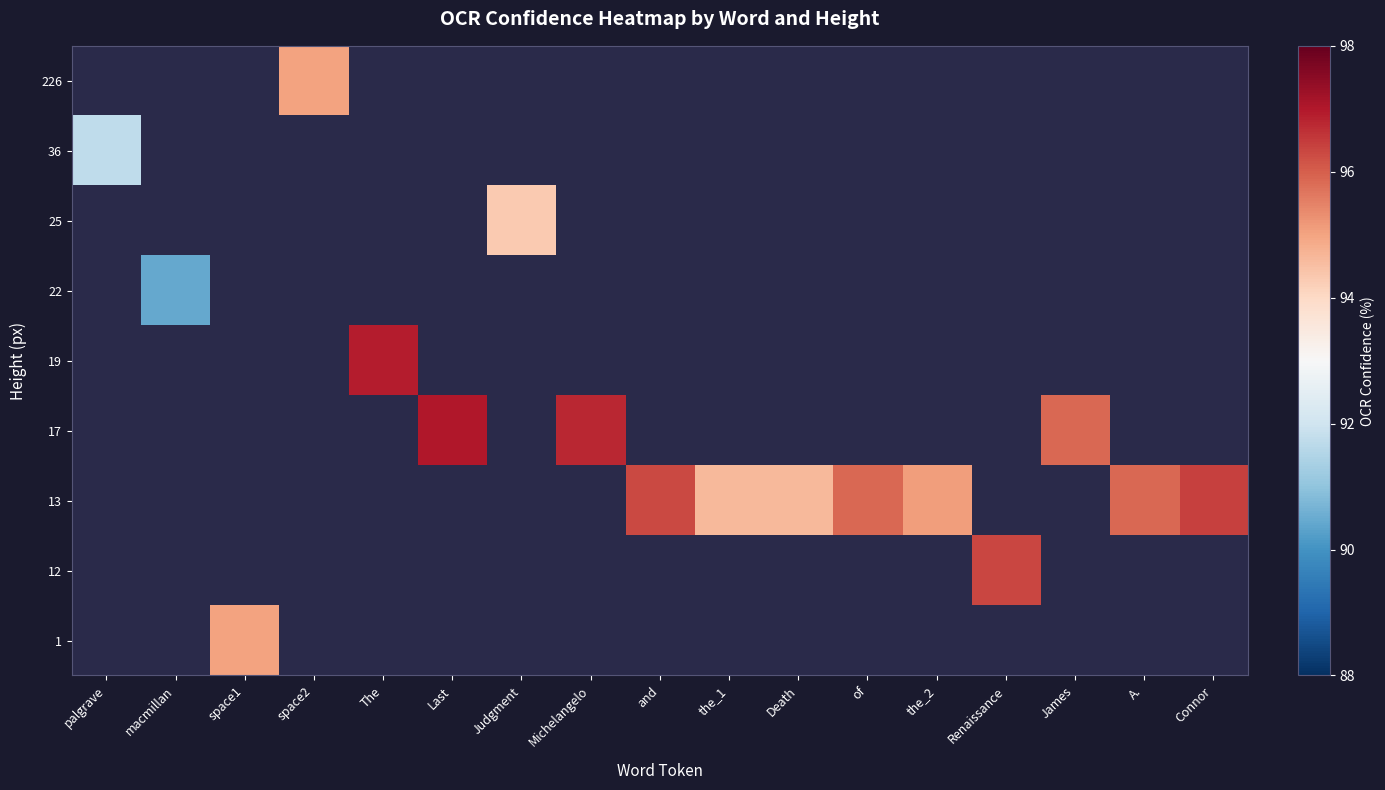

At which category does the chart reach its peak across all series?

Last